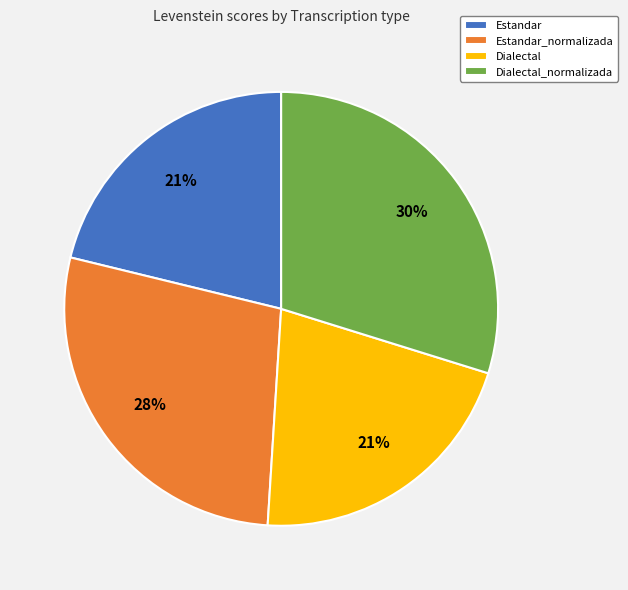

To the nearest percent, what is the difference between the largest and smallest slice percentages?

9%